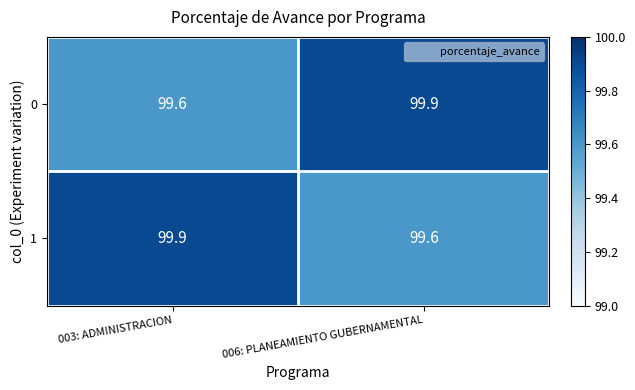

What is the sum of the 1 values at 006: PLANEAMIENTO GUBERNAMENTAL and 003: ADMINISTRACION?

199.5